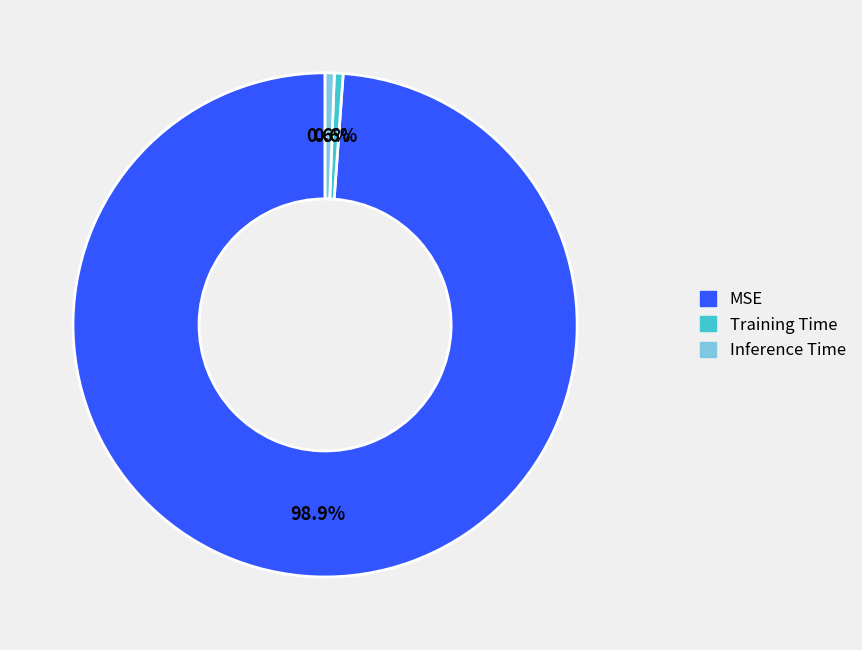

Combined, do MSE and Inference Time account for over 50%?

Yes